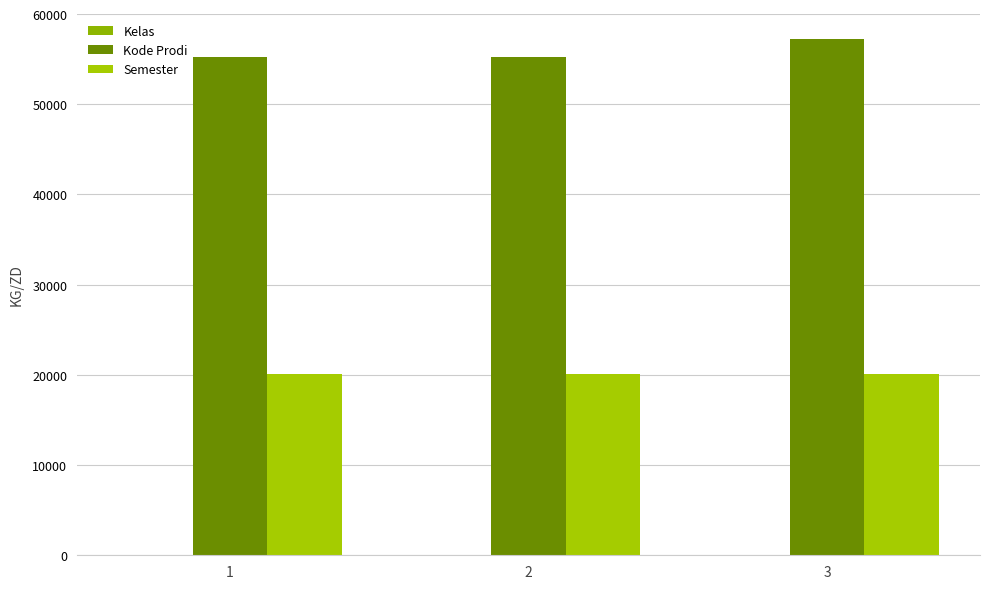

The Kelas series shows 2 at 2. True or false?

True